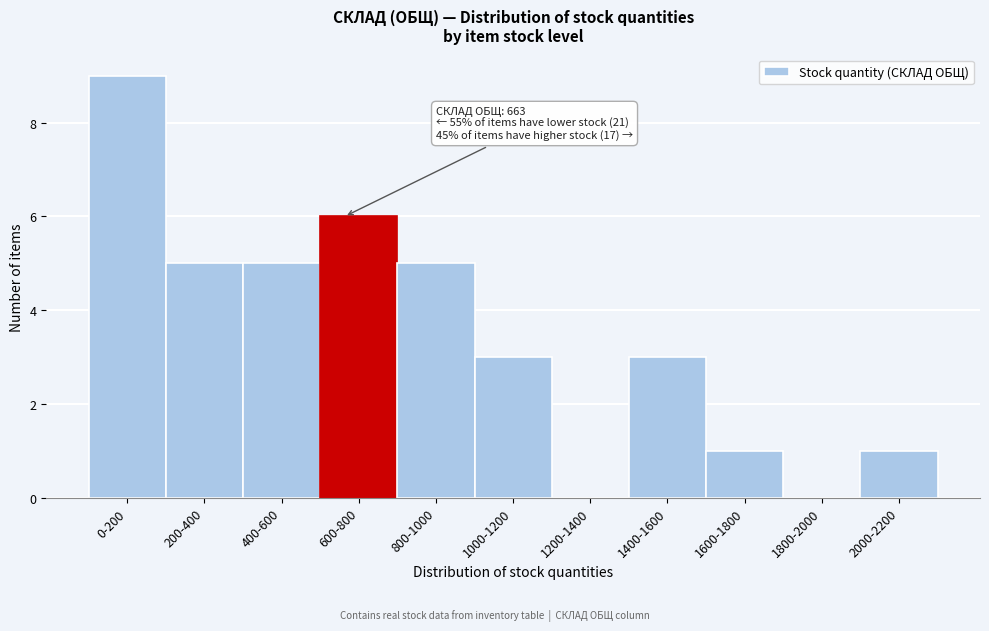

Reading left to right, what are all the values shown in this chart?

0-200=9	200-400=5	400-600=5	600-800=6	800-1000=5	1000-1200=3	1200-1400=0	1400-1600=3	1600-1800=1	1800-2000=0	2000-2200=1